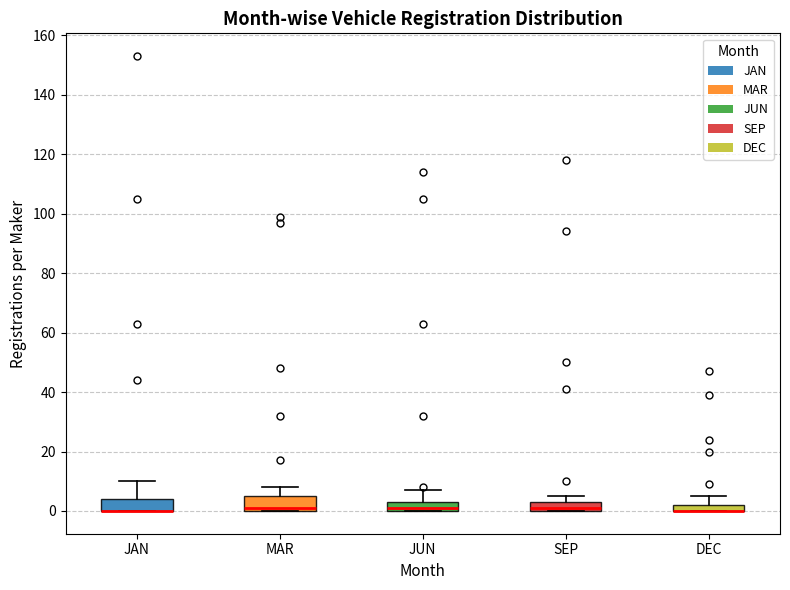

Where is the lower edge of the box for DEC on the y-axis? The values are not printed on the chart, so give them approximately, as read against the axis.

0